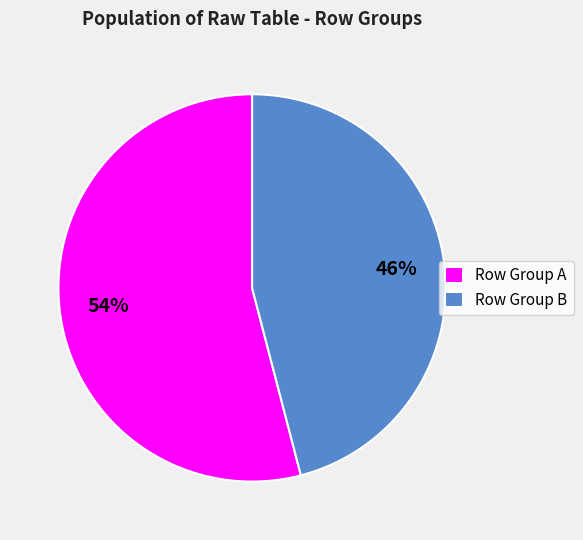

Between Row Group A and Row Group B, which is larger?

Row Group A